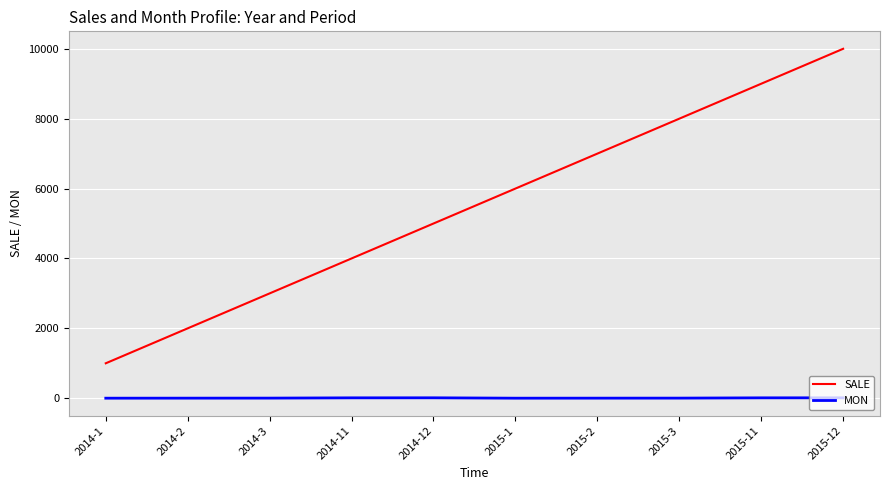

Which series has the widest spread of values?

SALE